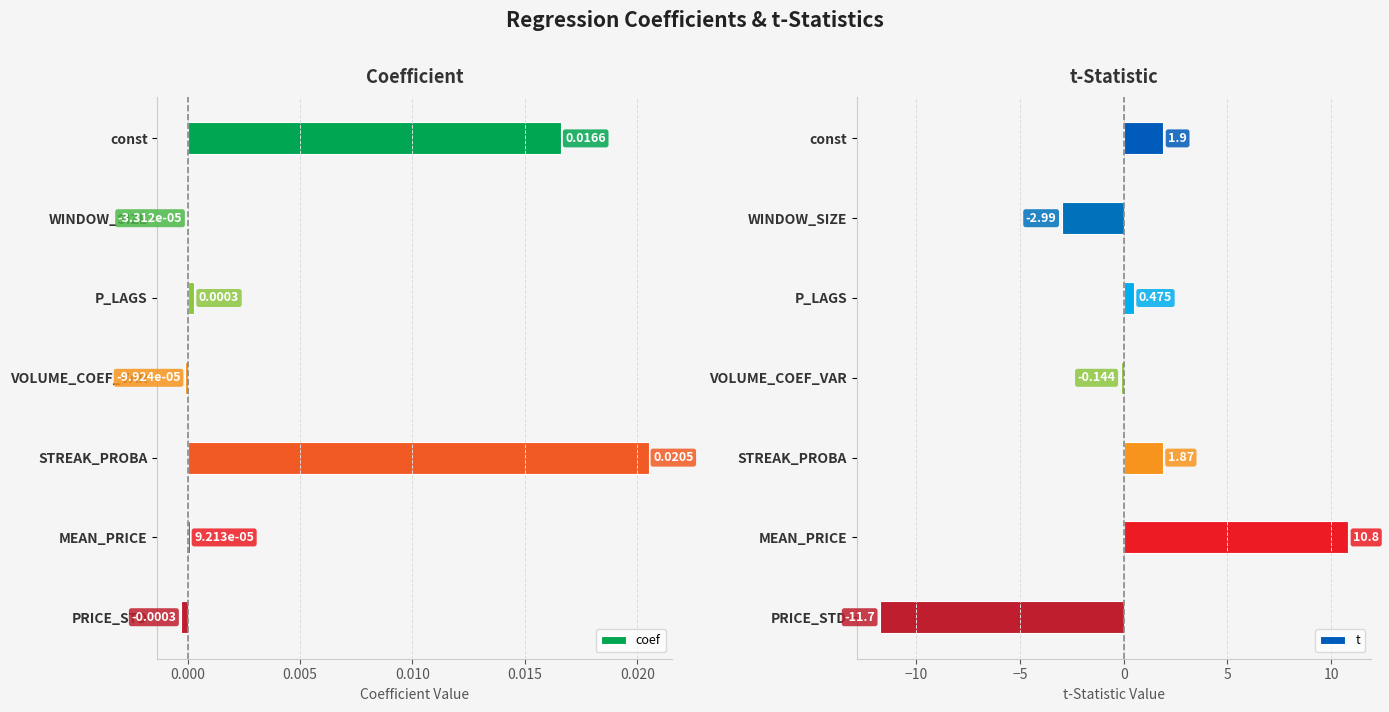

At which label is coef closest to 0?

WINDOW_SIZE